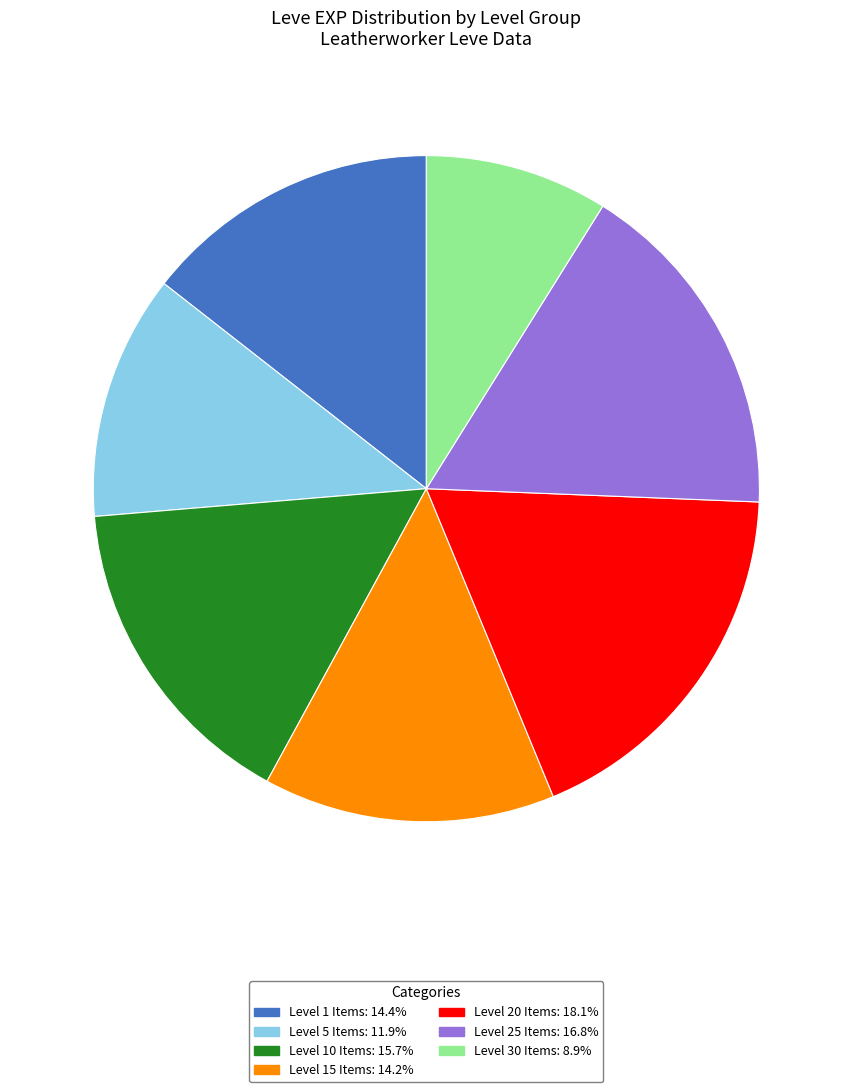

Does any single category account for the majority?

No